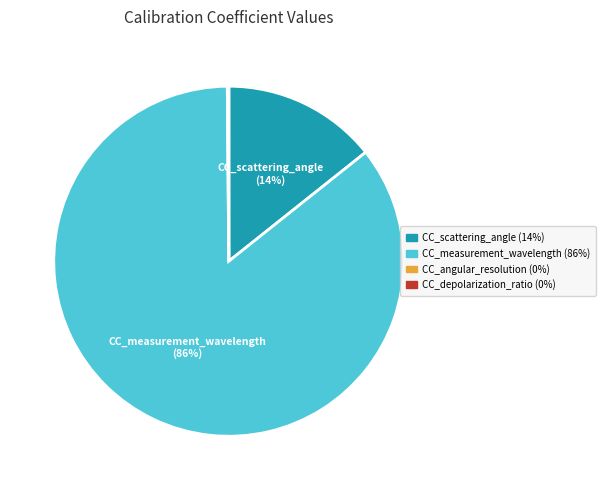

Is there a majority slice in this chart?

Yes